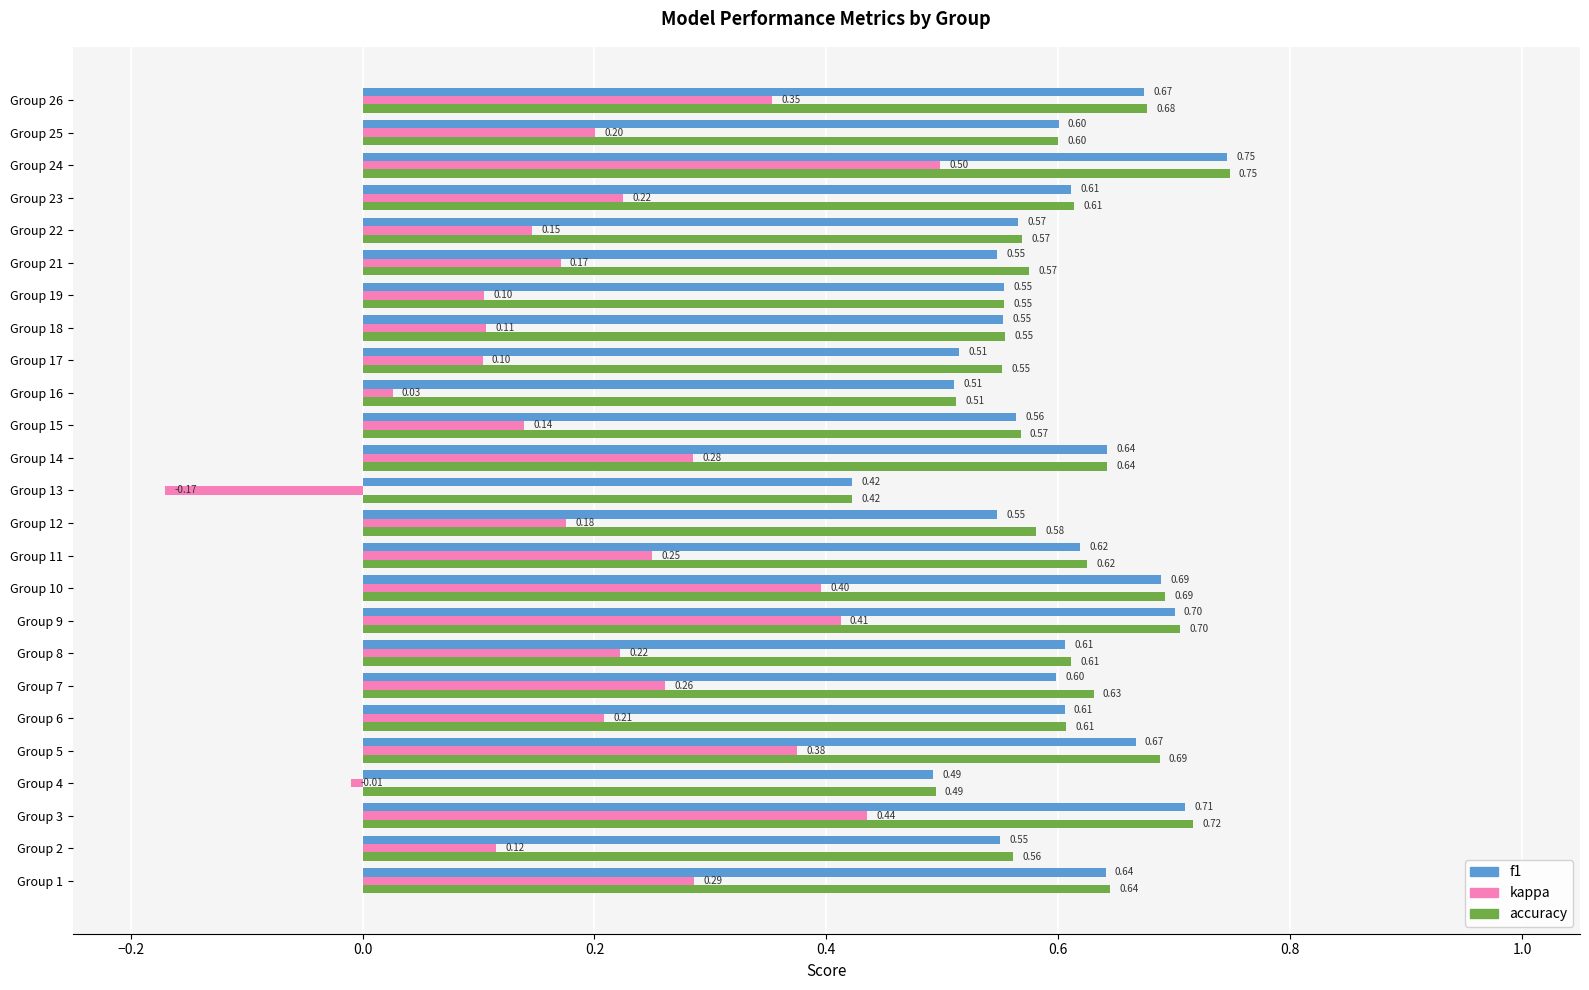

Which category has the highest value in the kappa series?

Group 24